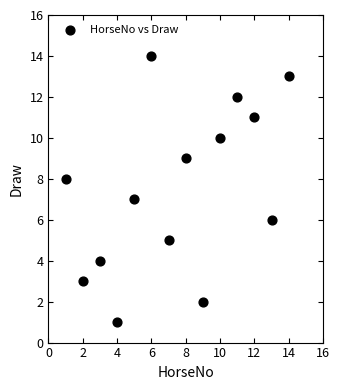

What is the range of X values (max minus min)?

13